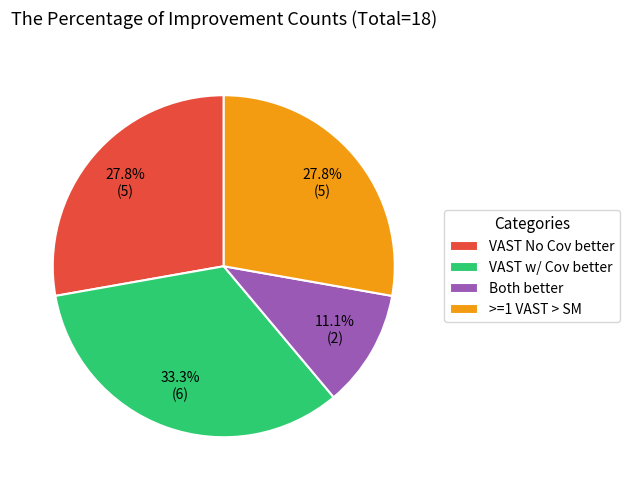

Is the sum of VAST w/ Cov better and VAST No Cov better greater than half?

Yes